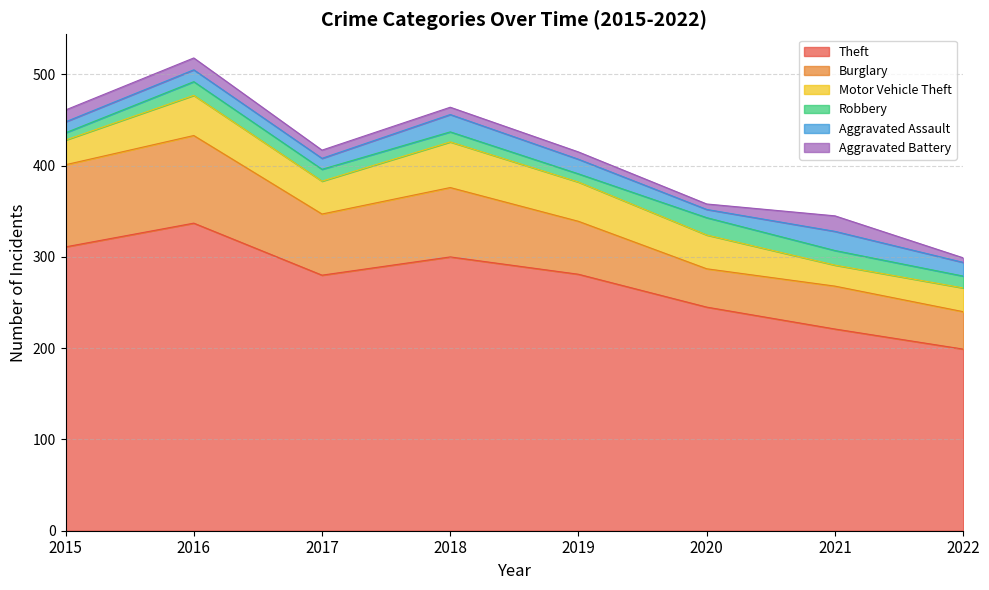

List the labels in order of Motor Vehicle Theft value, smallest first.

2021, 2022, 2015, 2017, 2020, 2019, 2016, 2018